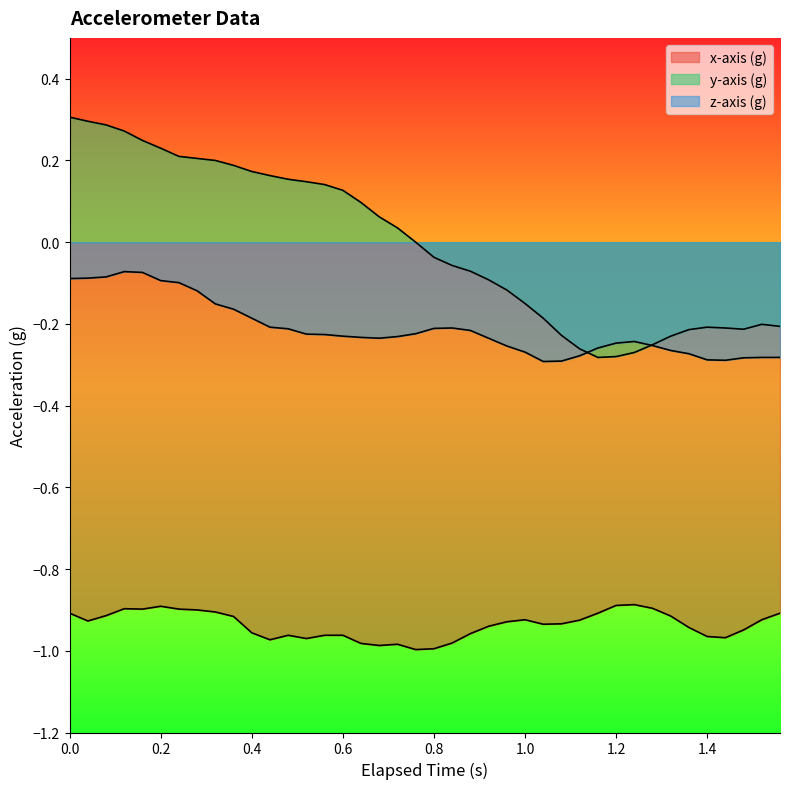

Does the chart display data point markers on the line(s)?

No